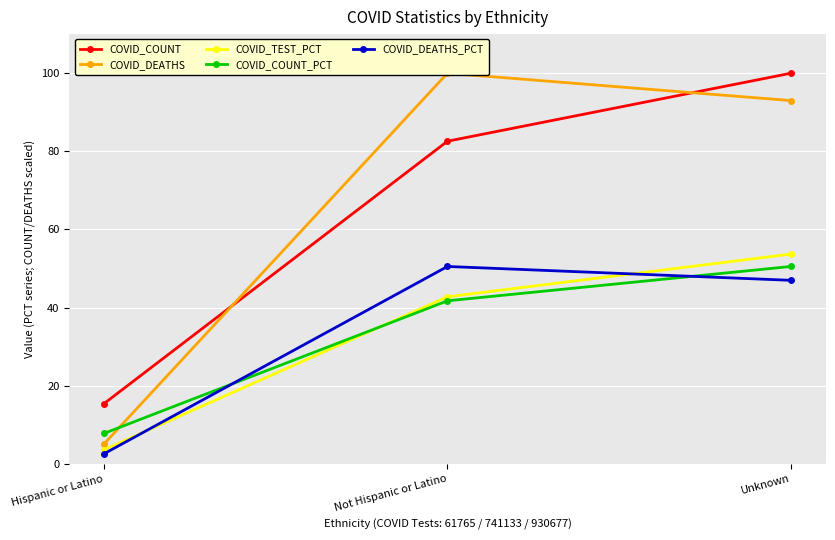

What is the value of the COVID_TEST_PCT point at the 3rd from the left?

53.7